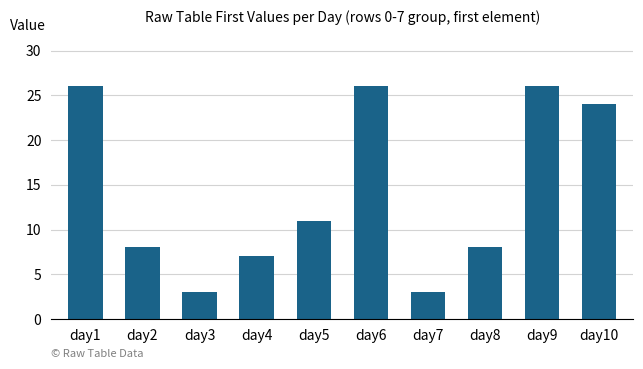

Between day2 and day10, which is larger?

day10